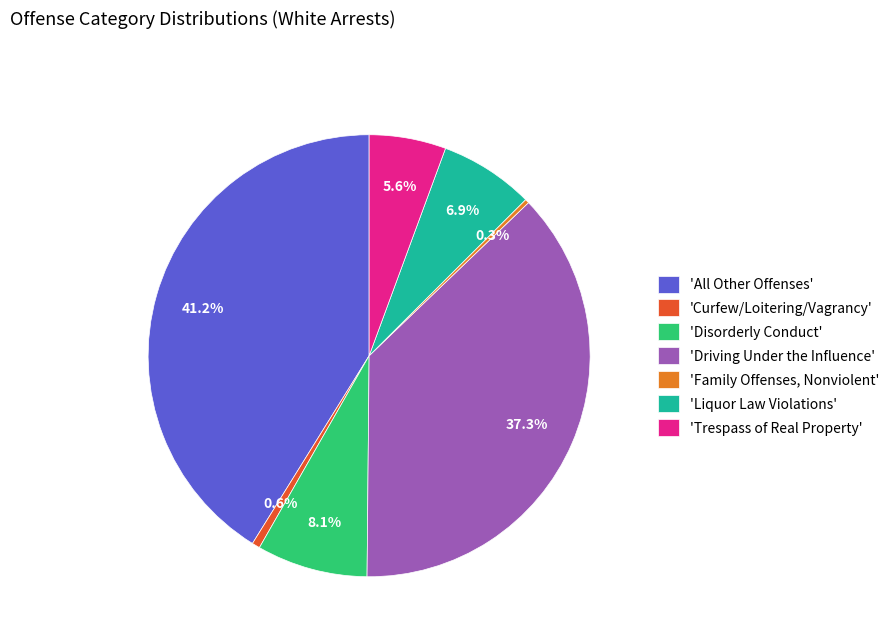

Does any single category account for the majority?

No